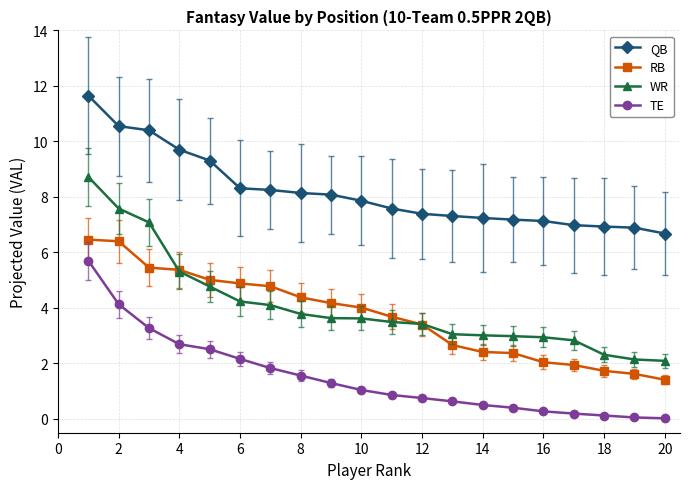

Which series has the largest range (max minus min)?

WR